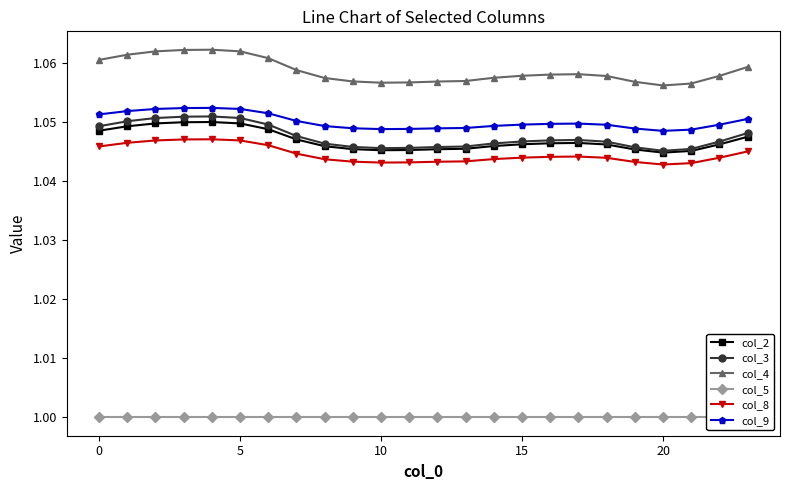

True or false: col_8 and col_2 cross at least once.

False